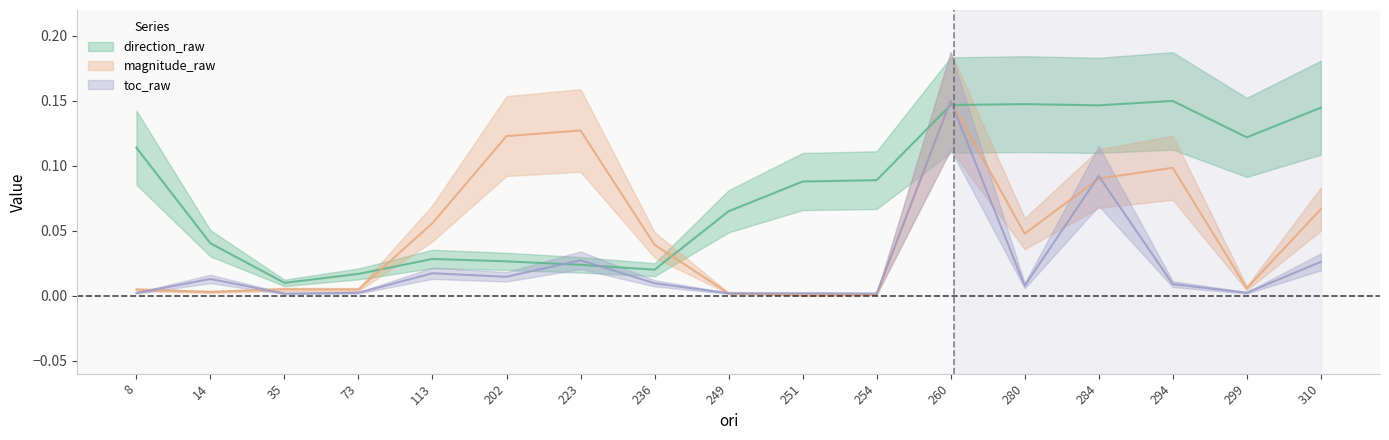

Which series has the largest range (max minus min)?

magnitude_raw